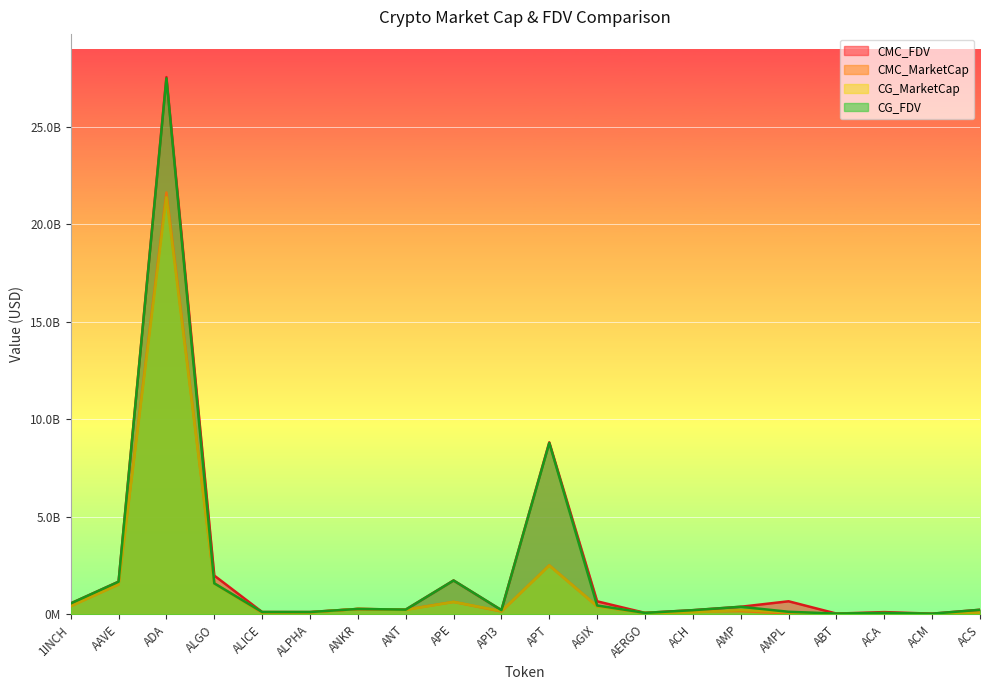

Reading right to left, transcribe all the data shown in this chart.

CMC_FDV: 236625602.7	37629940.2	117190562.6	41417985.3	672259095.6	390296394.1	215973739.6	78112336.7	669894542.5	8819273315.0	217235594.2	1738951933.0	244380557.2	278998161.6	120677423.4	122271504.5	1989438691.3	27535653024.4	1675416327.5	562870969.2
CMC_MarketCap: 83439438.7	11341498.4	64875352.5	21945810.6	48078959.9	165734475.4	153146761.4	69519979.7	418617767.4	2511871781.6	149802445.3	640966814.0	244380557.2	278998161.6	102093100.2	83038654.0	1592866552.6	21623059556.9	1535946542.8	421543102.5
CG_MarketCap: 83323310.0	11285415.0	64906585.0	22305093.0	110871410.0	220623958.0	106629332.0	69473127.0	417875457.0	2502439486.0	168134224.0	640423905.0	227287436.0	279322430.0	102088505.0	100499320.0	1590542760.0	21377518912.0	1536570641.0	421428932.0
CG_FDV: 236296253.0	37368966.0	76943331.0	42085081.0	134532979.0	390895966.0	215687693.0	78059694.0	456231128.0	8785867123.0	219544548.0	1737479014.0	245111247.0	279322430.0	120671992.0	121947576.0	1590542763.0	27474411798.0	1676090387.0	562718522.0